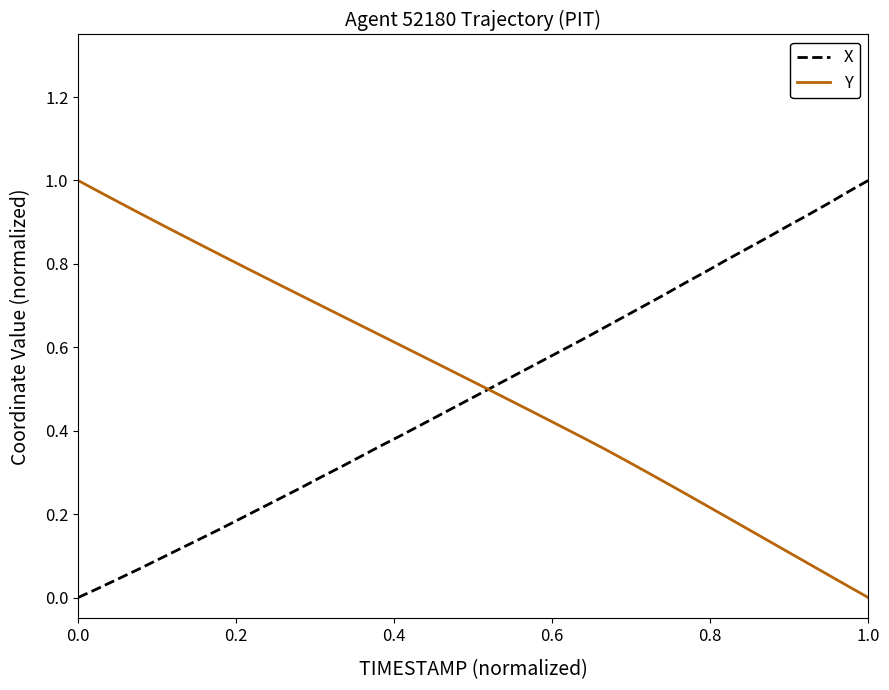

Which series has the widest spread of values?

X